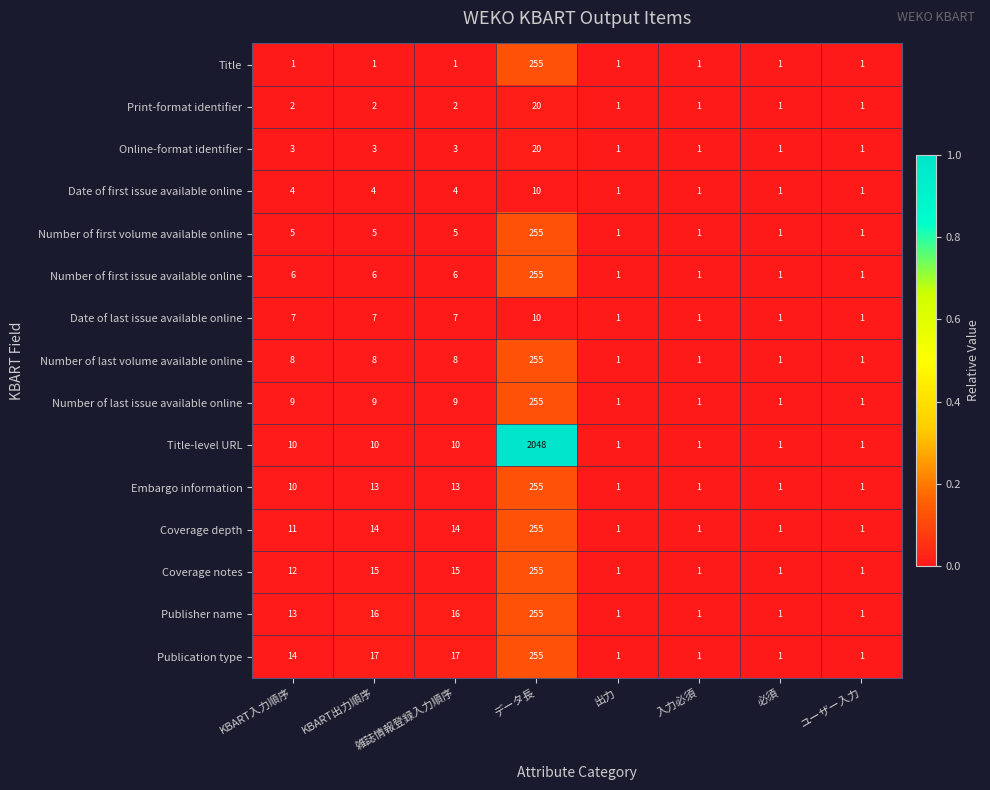

Which series has the largest total across all categories?

Title-level URL